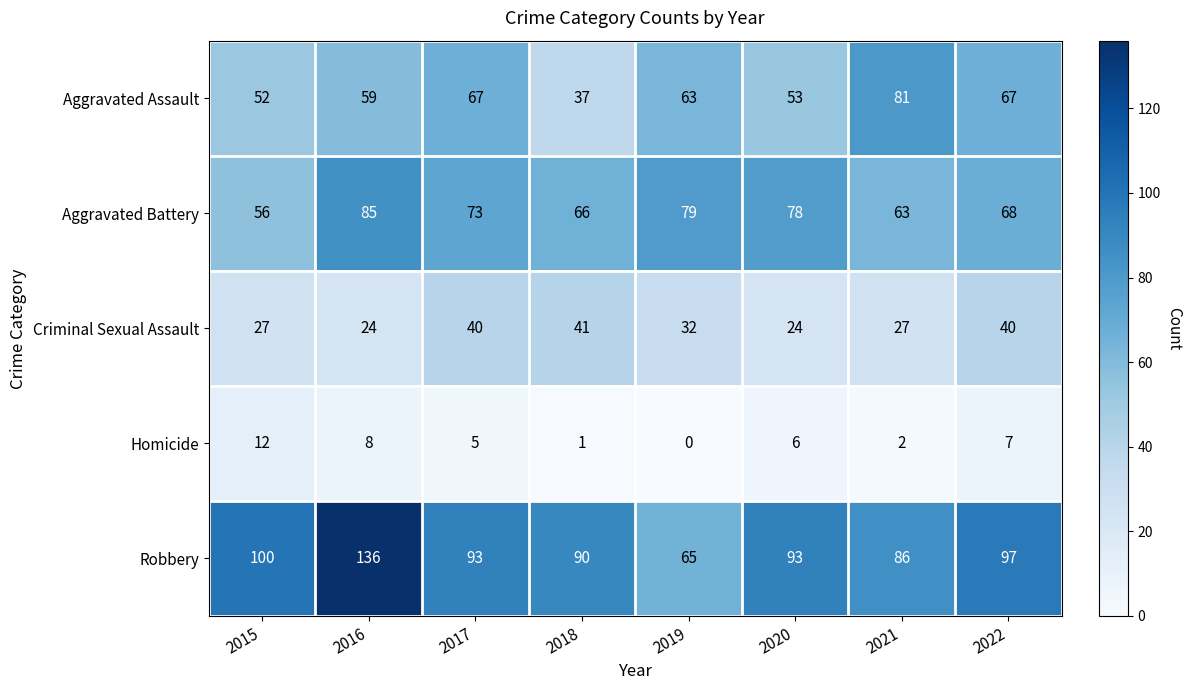

Count the number of categories in the chart.

8